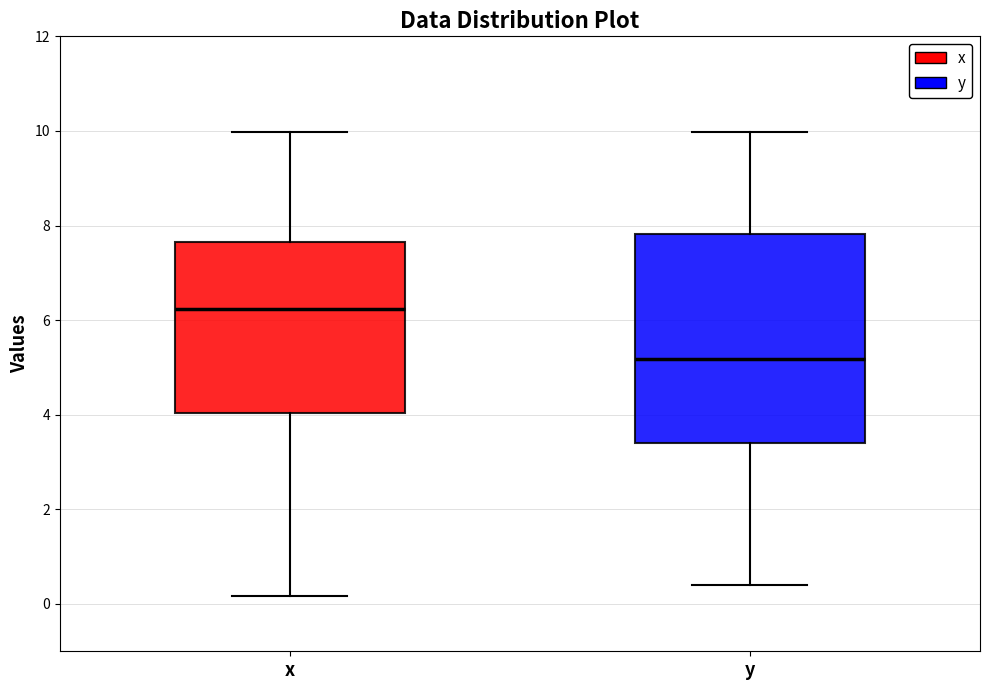

Where is the upper edge of the box for y on the y-axis? The values are not printed on the chart, so give them approximately, as read against the axis.

7.8